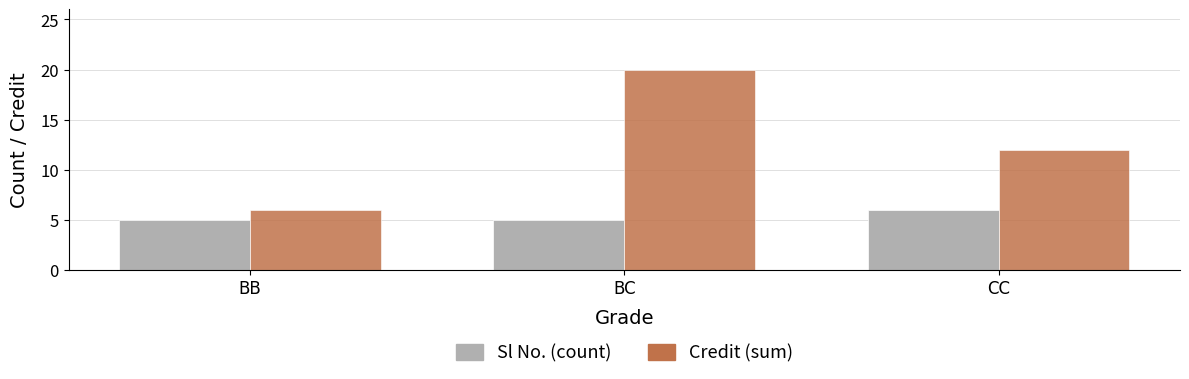

Is the value of Sl No. (count) at BB greater than the value of Credit (sum) at BC?

No